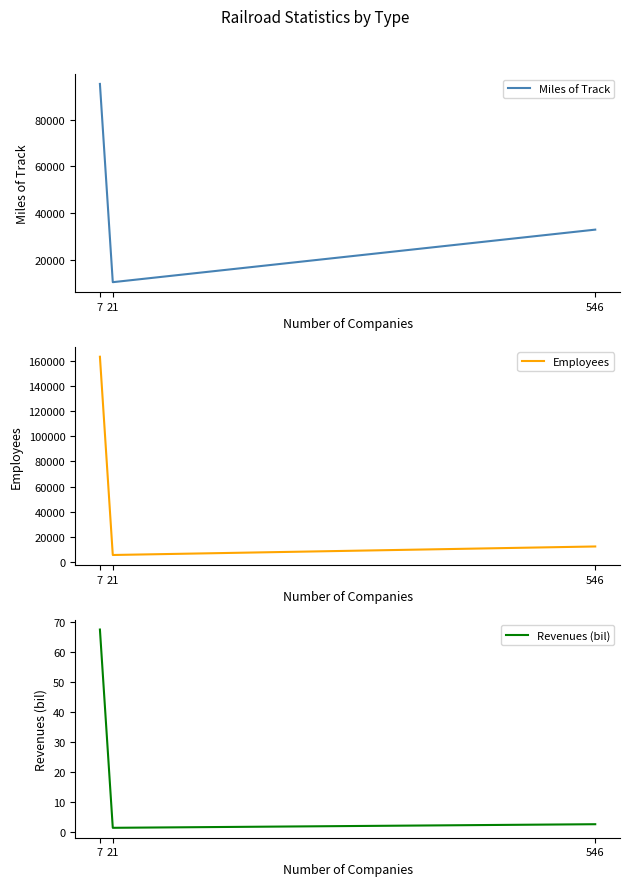

Rank the categories by Revenues (bil) value from lowest to highest.

21, 546, 7